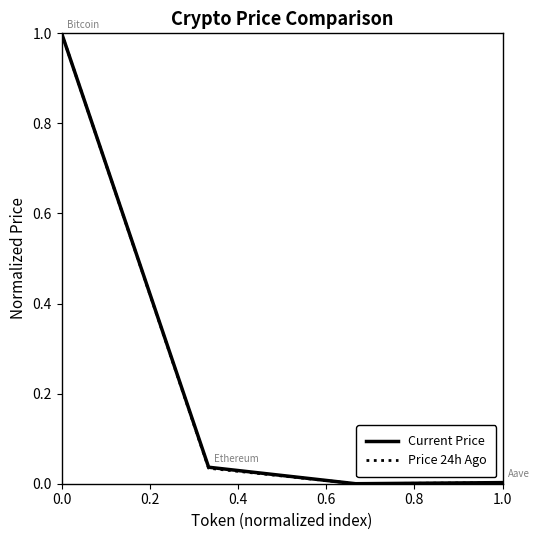

True or false: Price 24h Ago has more than 0 interior local peaks.

False